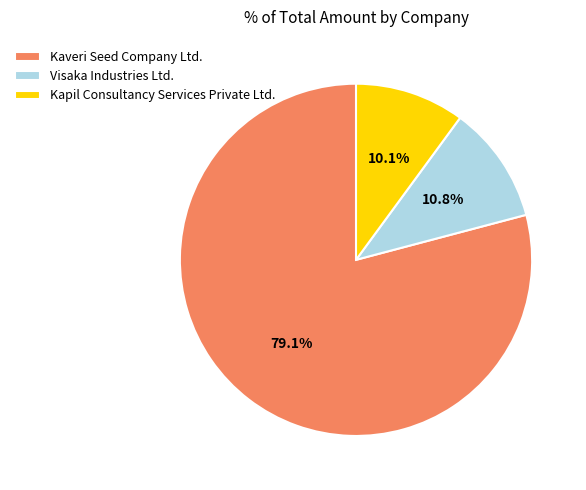

How many slices are in this pie chart?

3